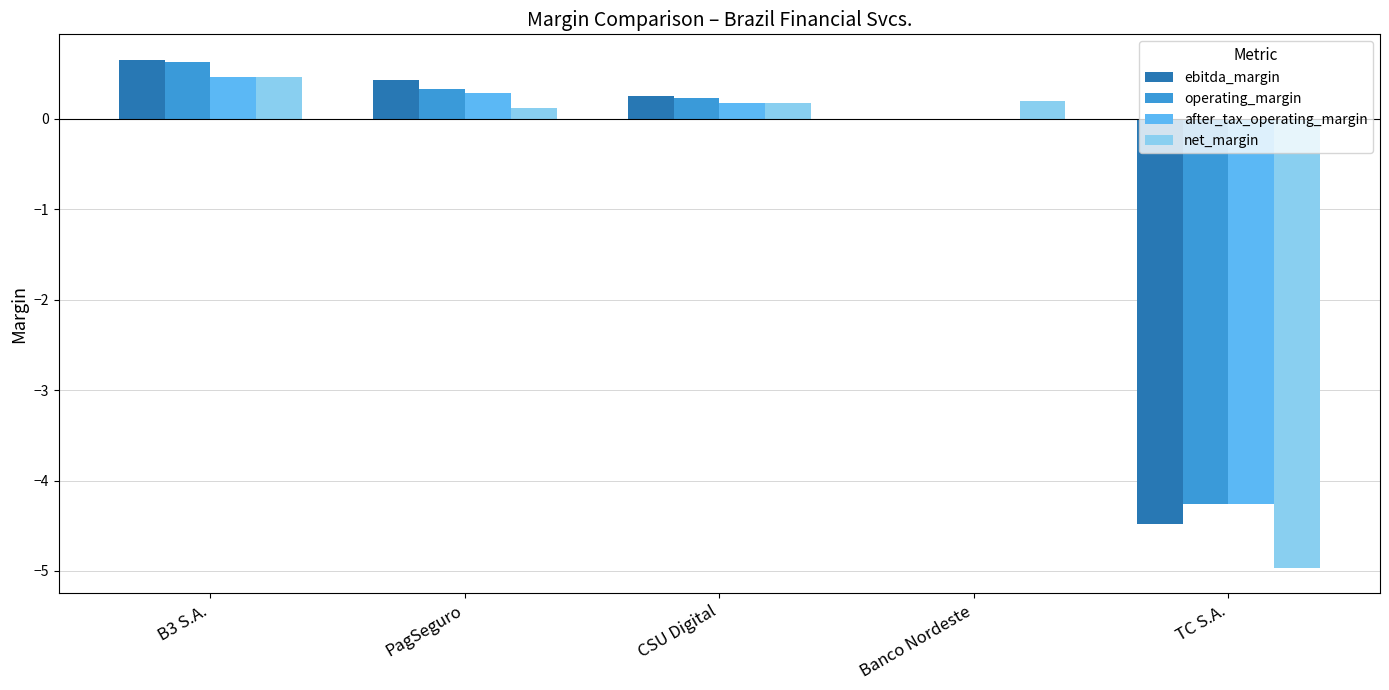

The ebitda_margin series shows 0.4 at PagSeguro. True or false?

True